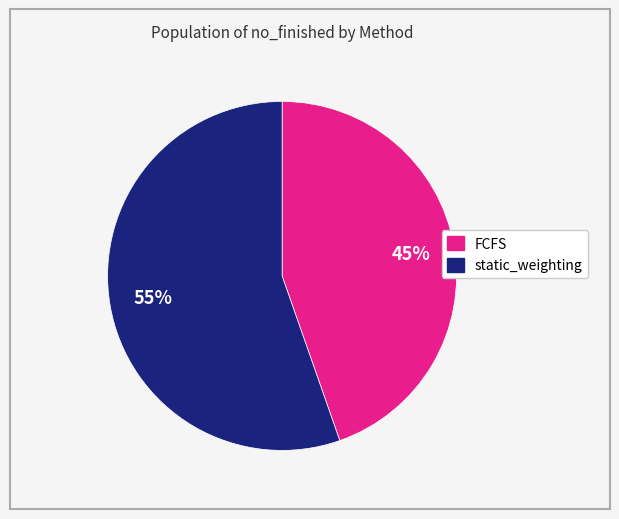

Is it true that static_weighting is 55% of the pie?

True